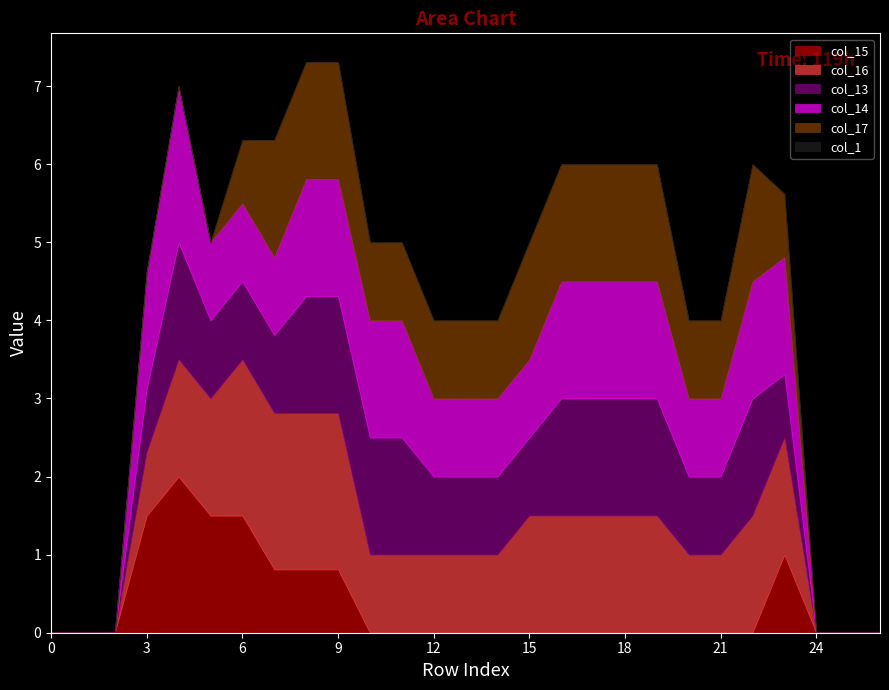

Reading left to right, transcribe all the data shown in this chart.

col_15: 0=0.0	1=0.0	2=0.0	3=1.5	4=2.0	5=1.5	6=1.5	7=0.8	8=0.8	9=0.8	10=0.0	11=0.0	12=0.0	13=0.0	14=0.0	15=0.0	16=0.0	17=0.0	18=0.0	19=0.0	20=0.0	21=0.0	22=0.0	23=1.0	24=0.0	25=0.0	26=0.0
col_16: 0=0.0	1=0.0	2=0.0	3=0.8	4=1.5	5=1.5	6=2.0	7=2.0	8=2.0	9=2.0	10=1.0	11=1.0	12=1.0	13=1.0	14=1.0	15=1.5	16=1.5	17=1.5	18=1.5	19=1.5	20=1.0	21=1.0	22=1.5	23=1.5	24=0.0	25=0.0	26=0.0
col_13: 0=0.0	1=0.0	2=0.0	3=0.8	4=1.5	5=1.0	6=1.0	7=1.0	8=1.5	9=1.5	10=1.5	11=1.5	12=1.0	13=1.0	14=1.0	15=1.0	16=1.5	17=1.5	18=1.5	19=1.5	20=1.0	21=1.0	22=1.5	23=0.8	24=0.0	25=0.0	26=0.0
col_14: 0=0.0	1=0.0	2=0.0	3=1.5	4=2.0	5=1.0	6=1.0	7=1.0	8=1.5	9=1.5	10=1.5	11=1.5	12=1.0	13=1.0	14=1.0	15=1.0	16=1.5	17=1.5	18=1.5	19=1.5	20=1.0	21=1.0	22=1.5	23=1.5	24=0.0	25=0.0	26=0.0
col_17: 0=0.0	1=0.0	2=0.0	3=0.0	4=0.0	5=0.0	6=0.8	7=1.5	8=1.5	9=1.5	10=1.0	11=1.0	12=1.0	13=1.0	14=1.0	15=1.5	16=1.5	17=1.5	18=1.5	19=1.5	20=1.0	21=1.0	22=1.5	23=0.8	24=0.0	25=0.0	26=0.0
col_1: 0=0.0	1=0.0	2=0.0	3=0.0	4=0.0	5=0.0	6=0.0	7=0.0	8=0.0	9=0.0	10=0.0	11=0.0	12=0.0	13=0.0	14=0.0	15=0.0	16=0.0	17=0.0	18=0.0	19=0.0	20=0.0	21=0.0	22=0.0	23=0.0	24=0.0	25=0.0	26=0.0